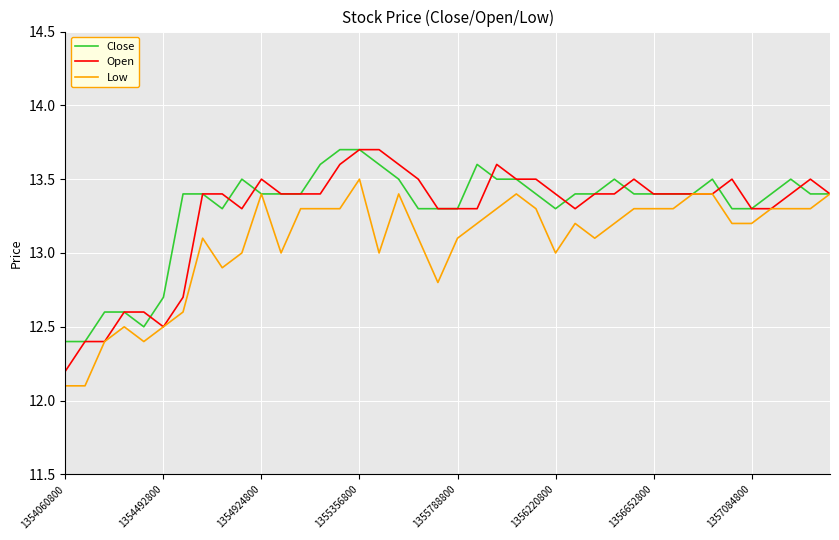

Which series has the widest spread of values?

Open